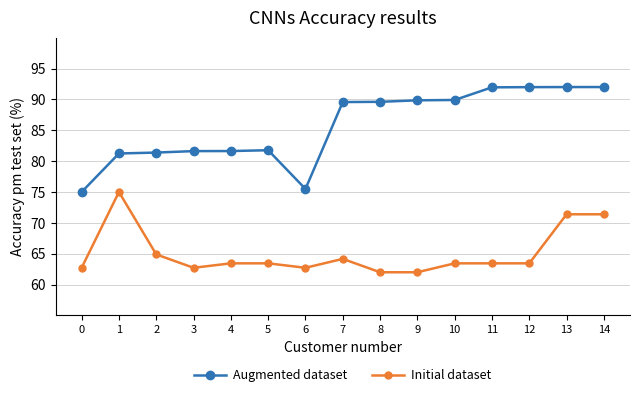

The value of Initial dataset at 7 is 64.2. True or false?

True